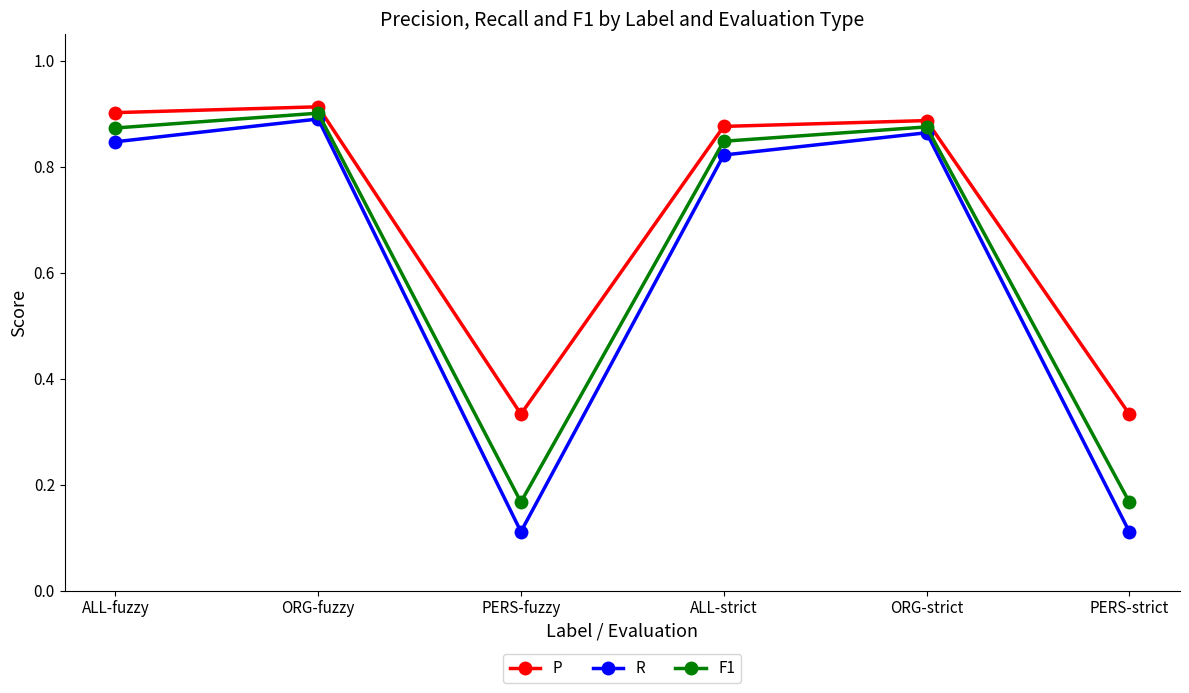

What are all the series names shown in the legend?

P, R, F1